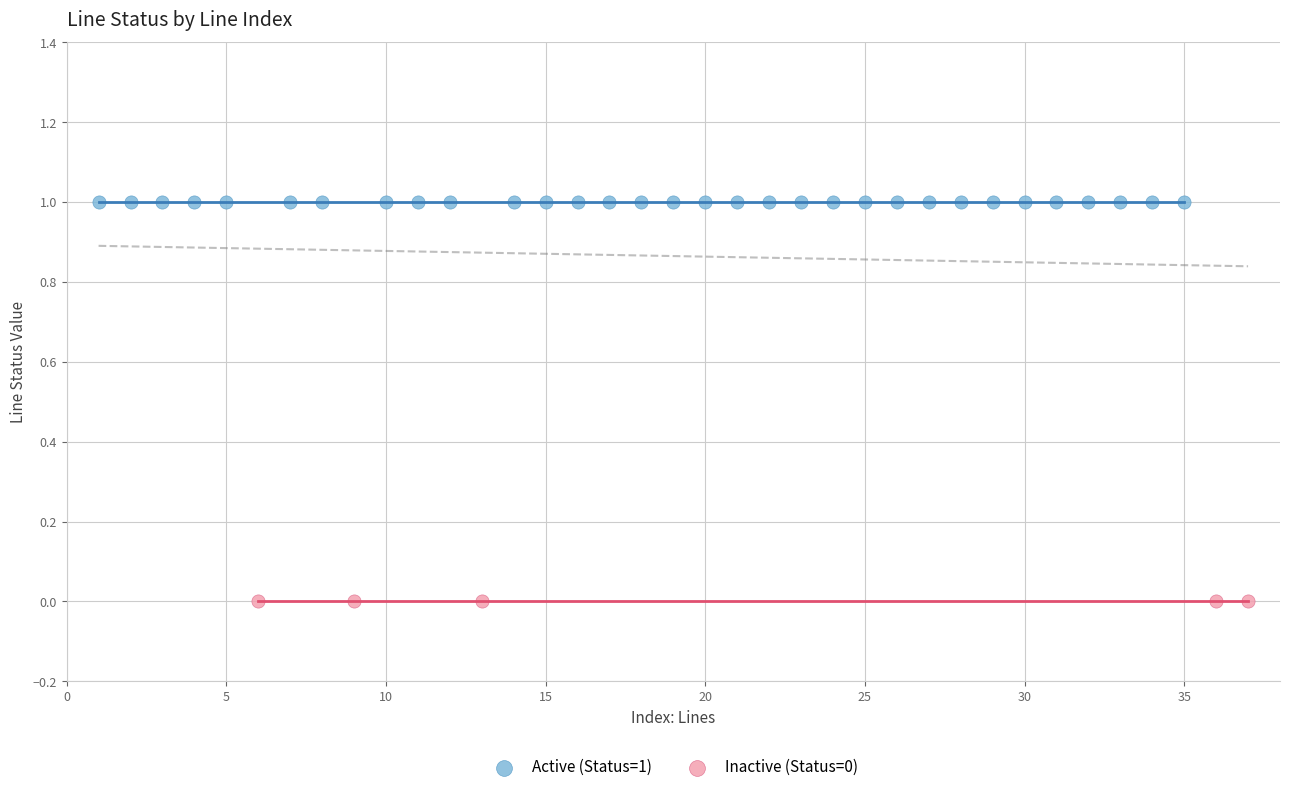

Which series contains the highest Y value?

Active (Status=1)